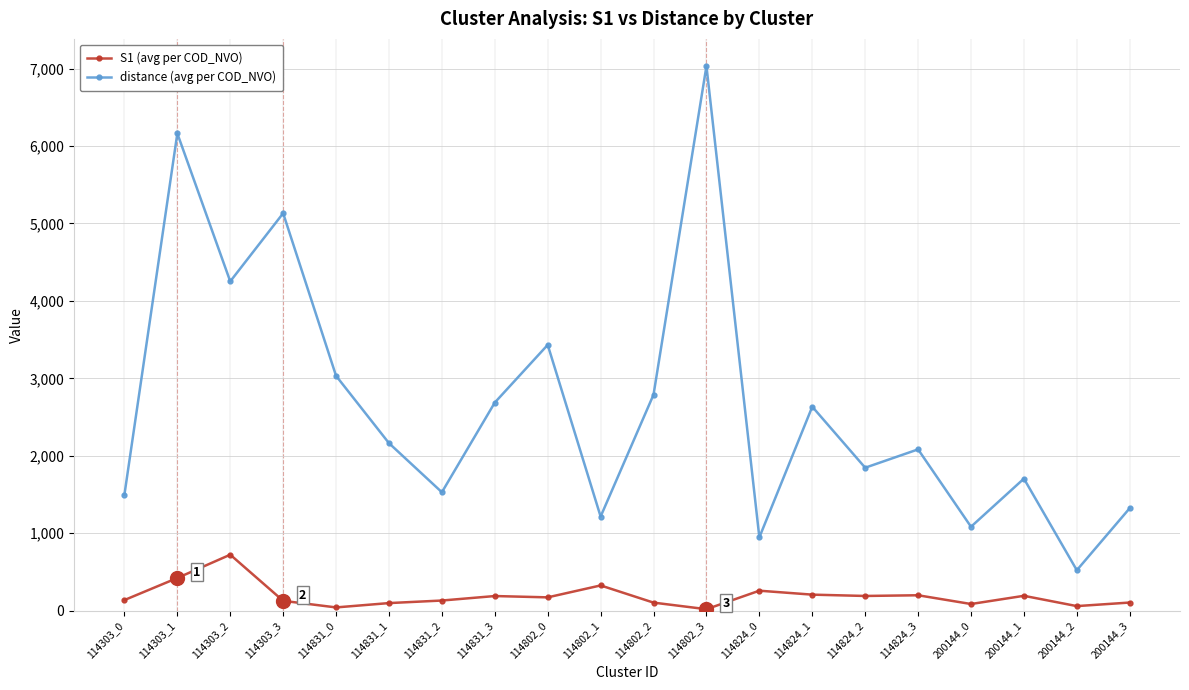

True or false: S1 (avg per COD_NVO) and distance (avg per COD_NVO) intersect in this chart.

False